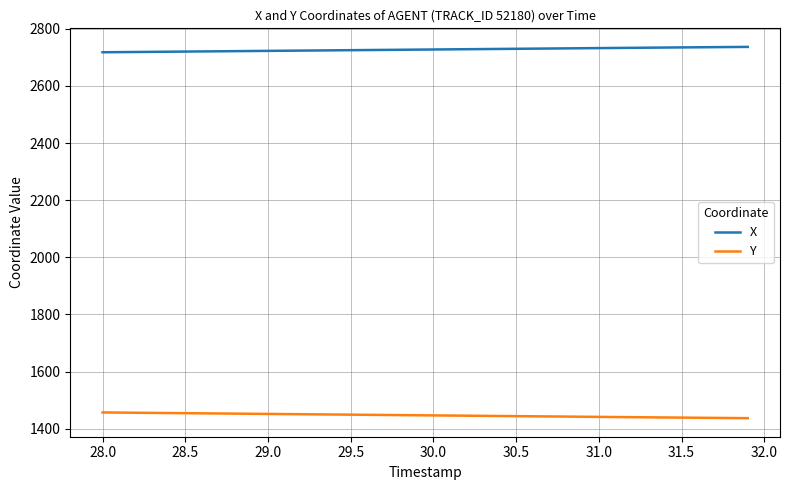

Rank the series by their average value, from lowest to highest.

Y, X